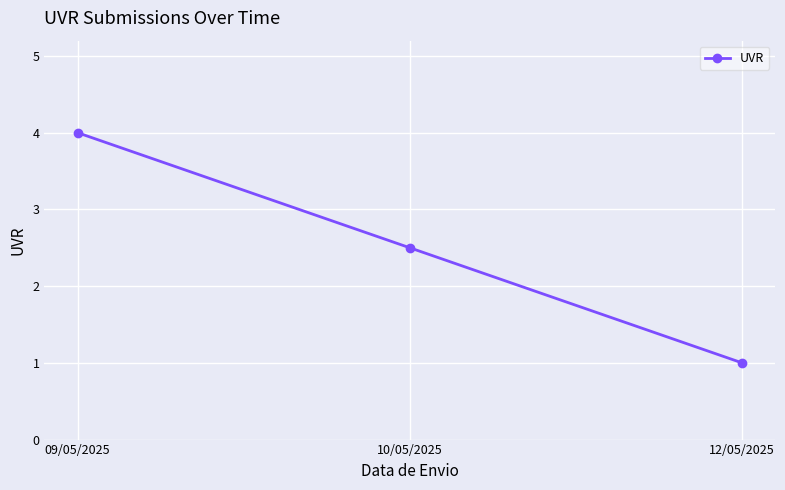

Rank the categories by value from lowest to highest.

12/05/2025, 10/05/2025, 09/05/2025